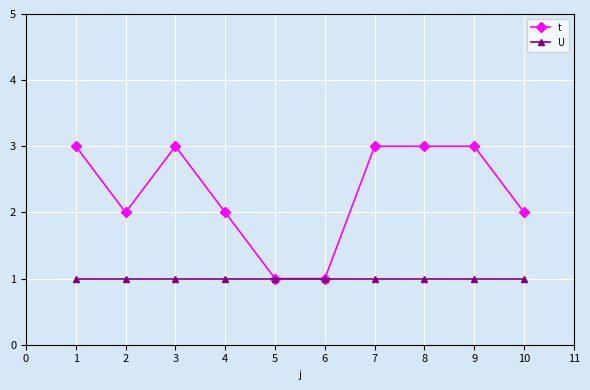

What is the value of the t point at the 10th from the left?

2